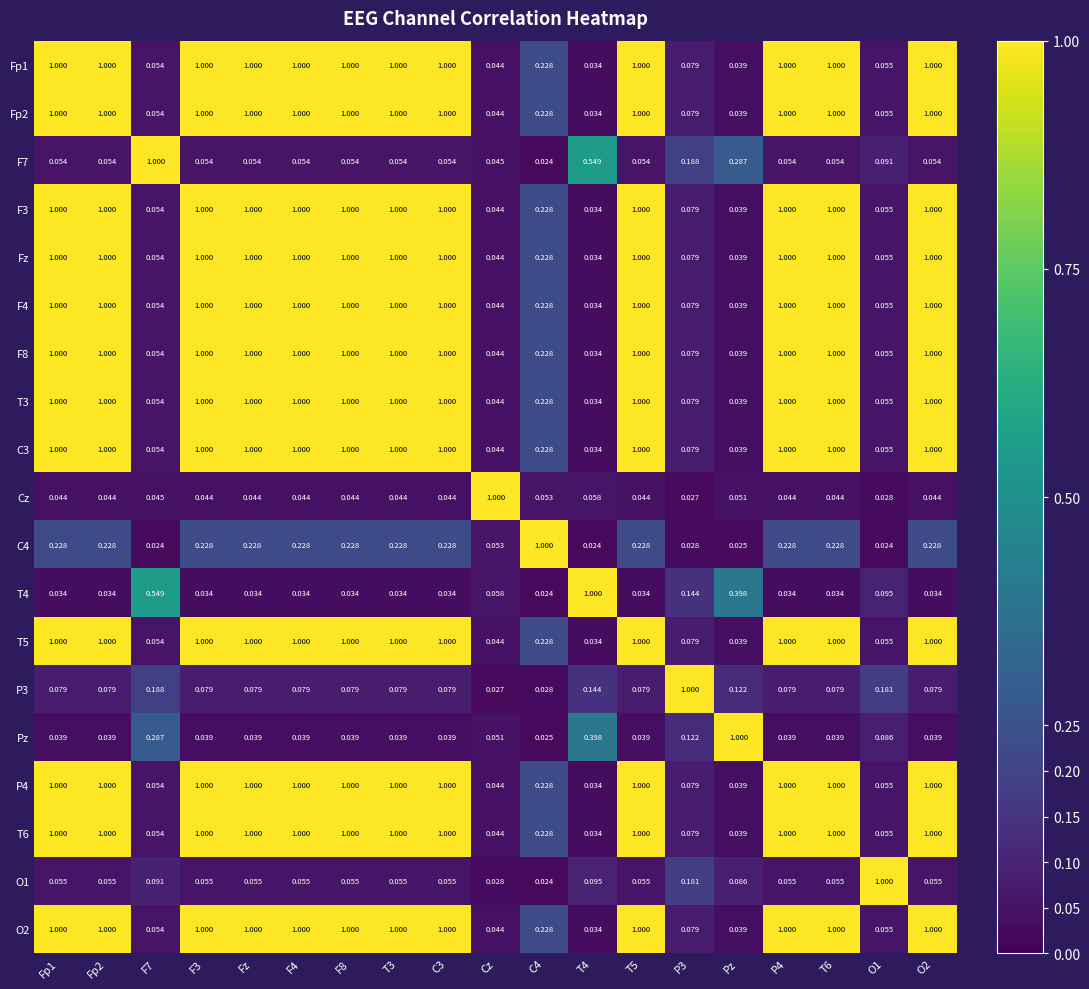

Is the value of Cz at F4 greater than the value of T3 at C3?

No